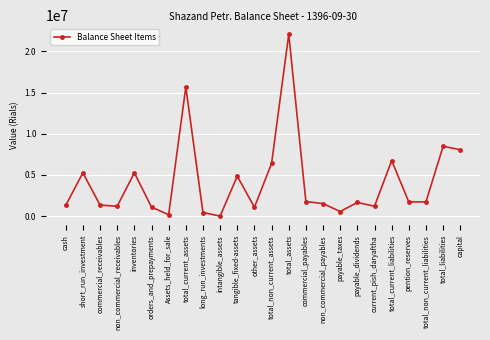

What is the label of the 5th point from the left?

inventories